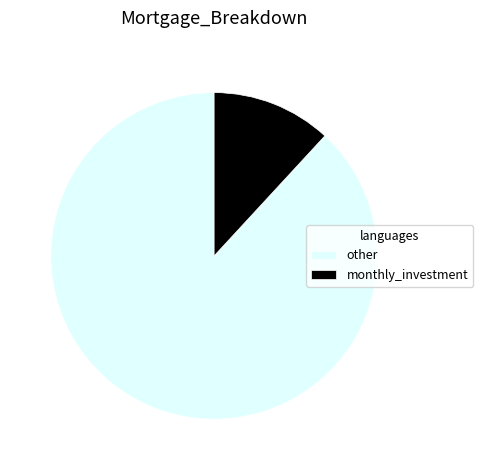

Which slice is the smallest?

monthly_investment